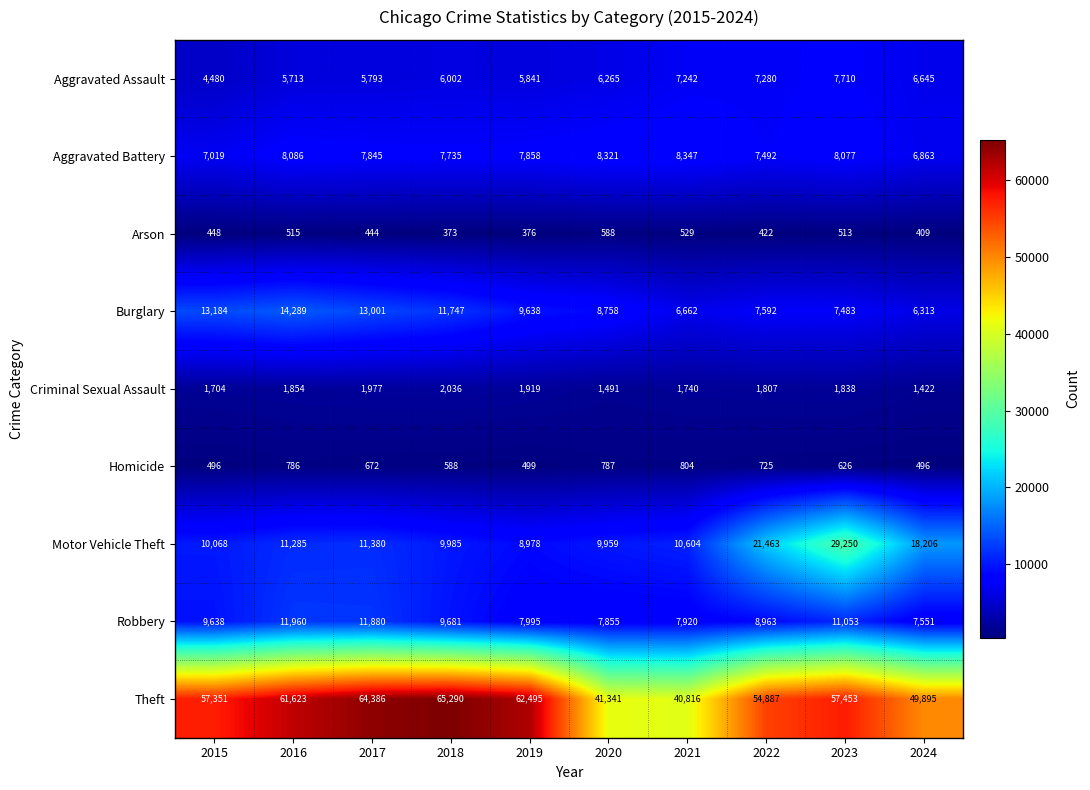

What is the smallest value displayed?

373